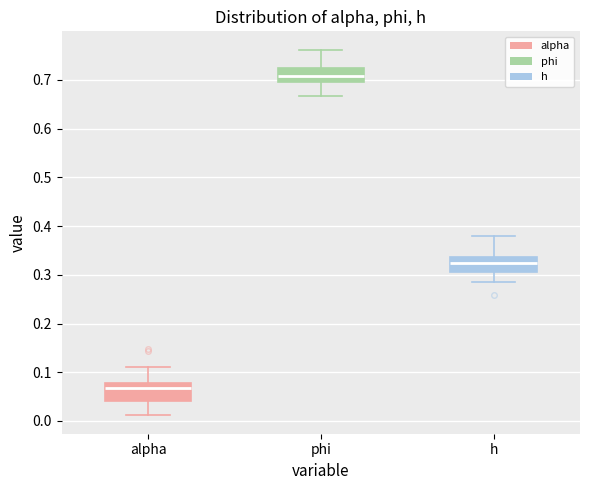

Reading left to right, transcribe this box plot: for each box, give where its median line is, the range the box spans, and where its two whiskers end, as read against the y-axis. The values are not printed on the chart, so give them approximately, as read against the axis.

alpha: median 0.07, box 0.04 to 0.08, whiskers 0.01 to 0.11
phi: median 0.71, box 0.70 to 0.72, whiskers 0.67 to 0.76
h: median 0.32, box 0.31 to 0.34, whiskers 0.29 to 0.38